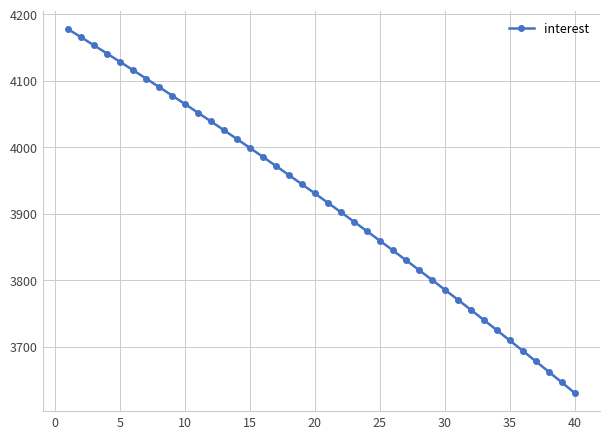

What is the value of the 2nd point from the left?

4165.6